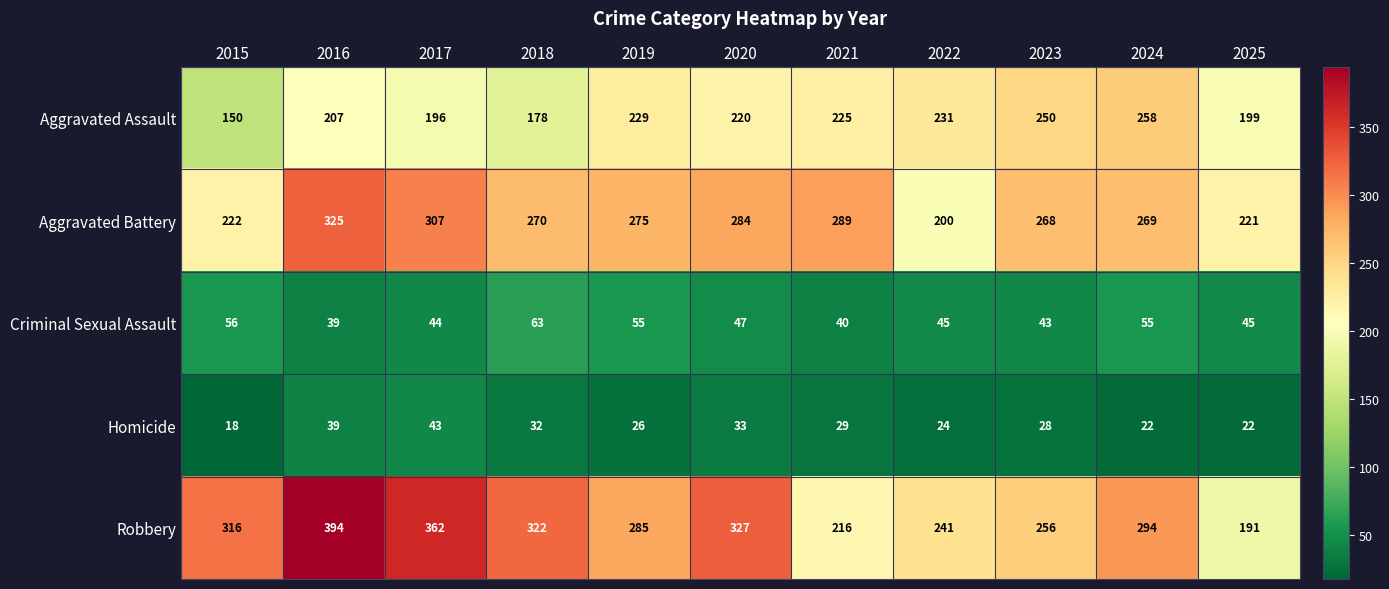

At 2024, list the series in order from largest to smallest.

Robbery, Aggravated Battery, Aggravated Assault, Criminal Sexual Assault, Homicide